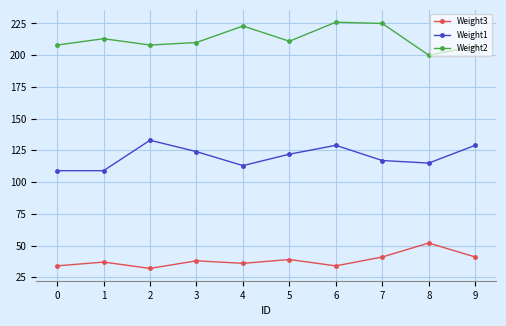

Reading left to right, what are all the values shown in this chart?

Weight3: 0=34	1=37	2=32	3=38	4=36	5=39	6=34	7=41	8=52	9=41
Weight1: 0=109	1=109	2=133	3=124	4=113	5=122	6=129	7=117	8=115	9=129
Weight2: 0=208	1=213	2=208	3=210	4=223	5=211	6=226	7=225	8=200	9=207